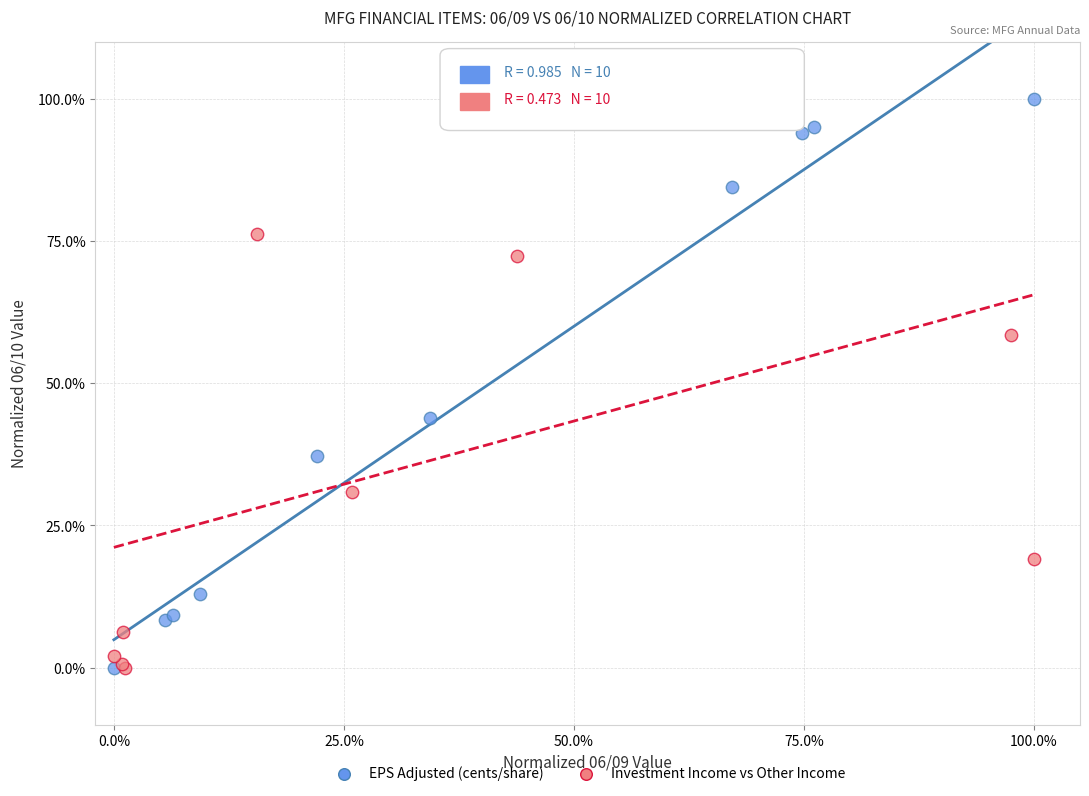

What are all the series names shown in the legend?

EPS Adjusted (cents/share), Investment Income vs Other Income